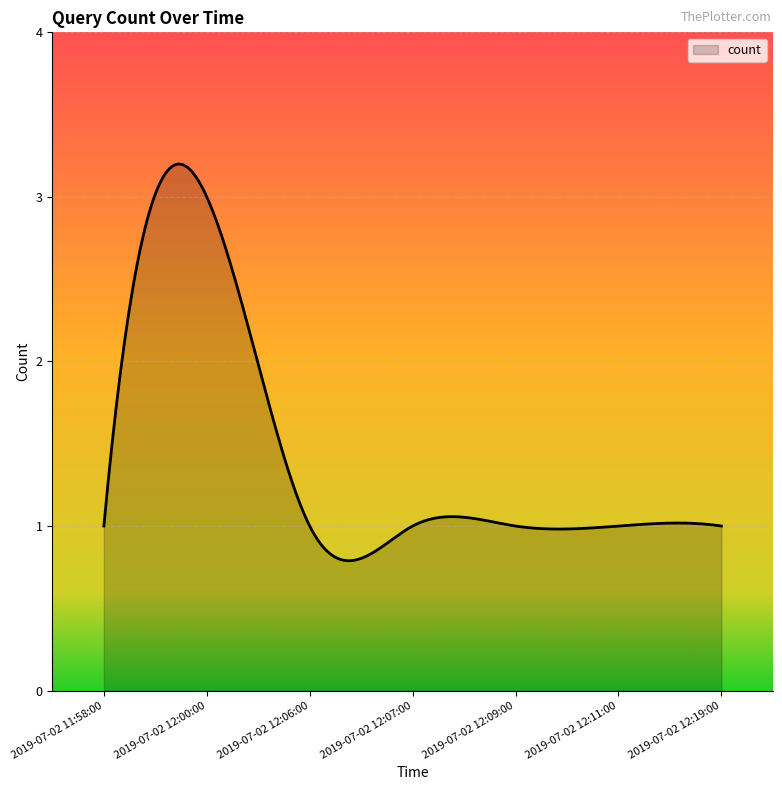

What is the greatest value displayed?

3.2